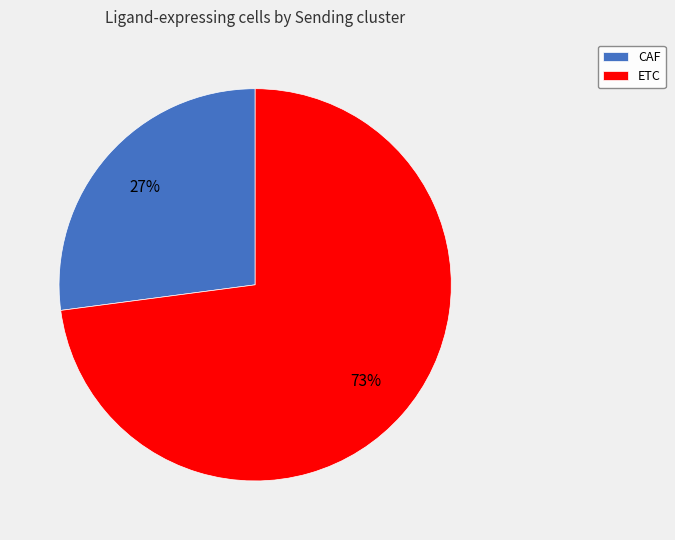

What is the largest slice in the pie chart?

ETC